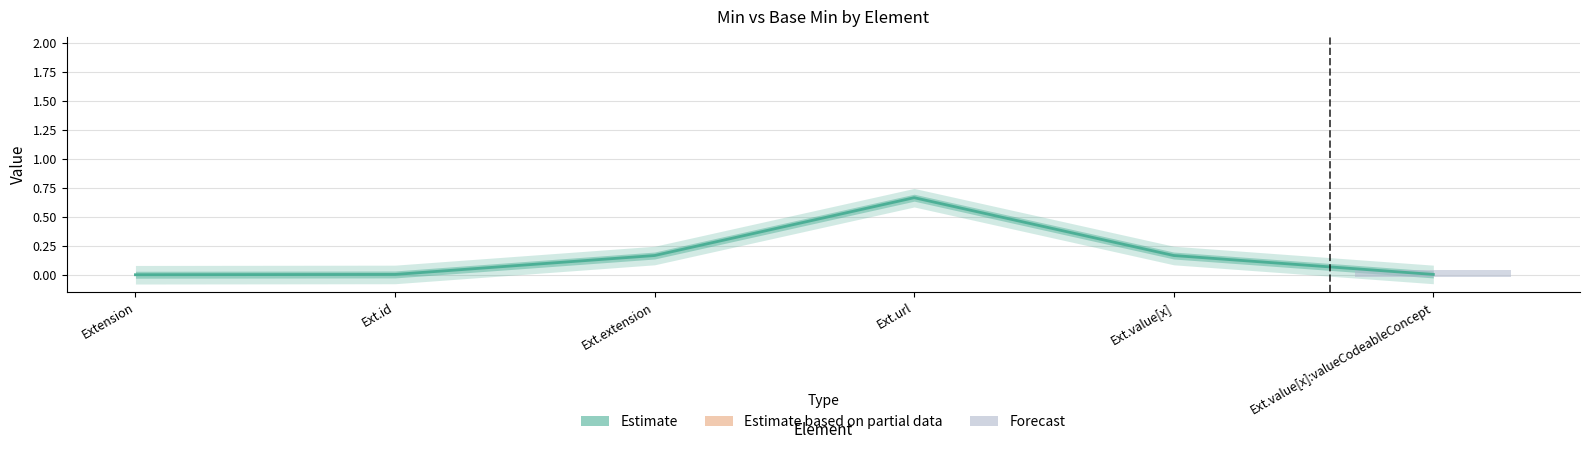

True or false: Min has more than 0 points higher than both neighbors.

True